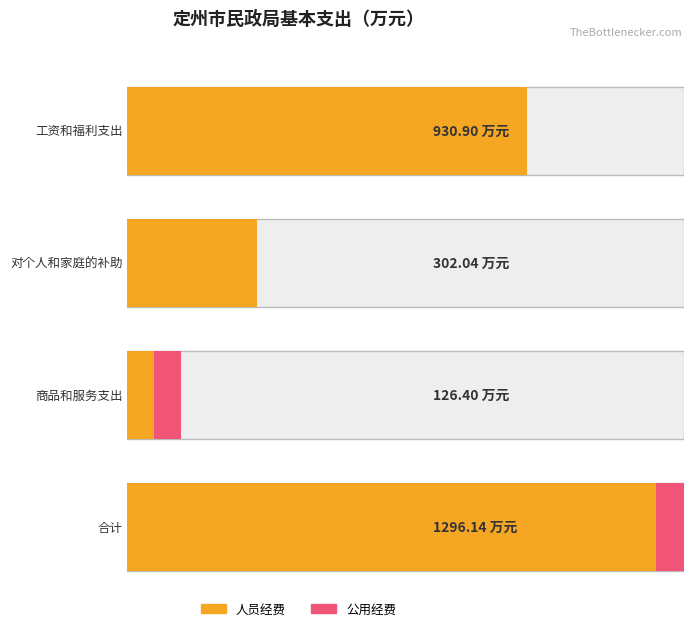

What is the total value across all series at 商品和服务支出?

126.4